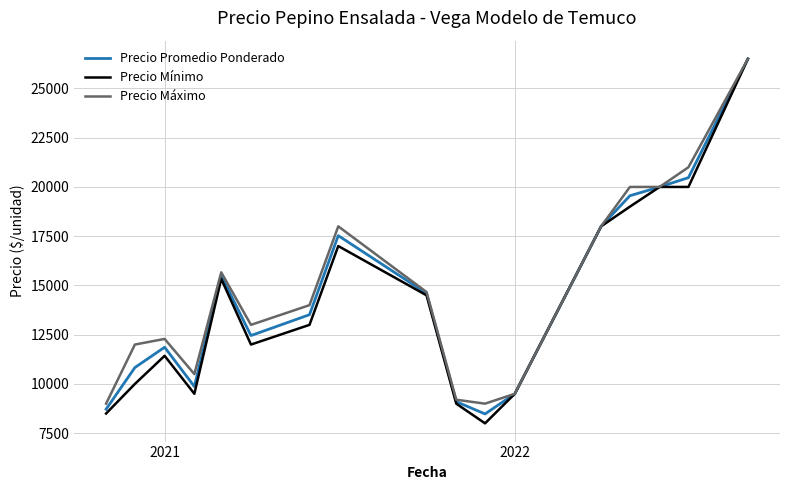

What is the smallest value displayed?

8000.0